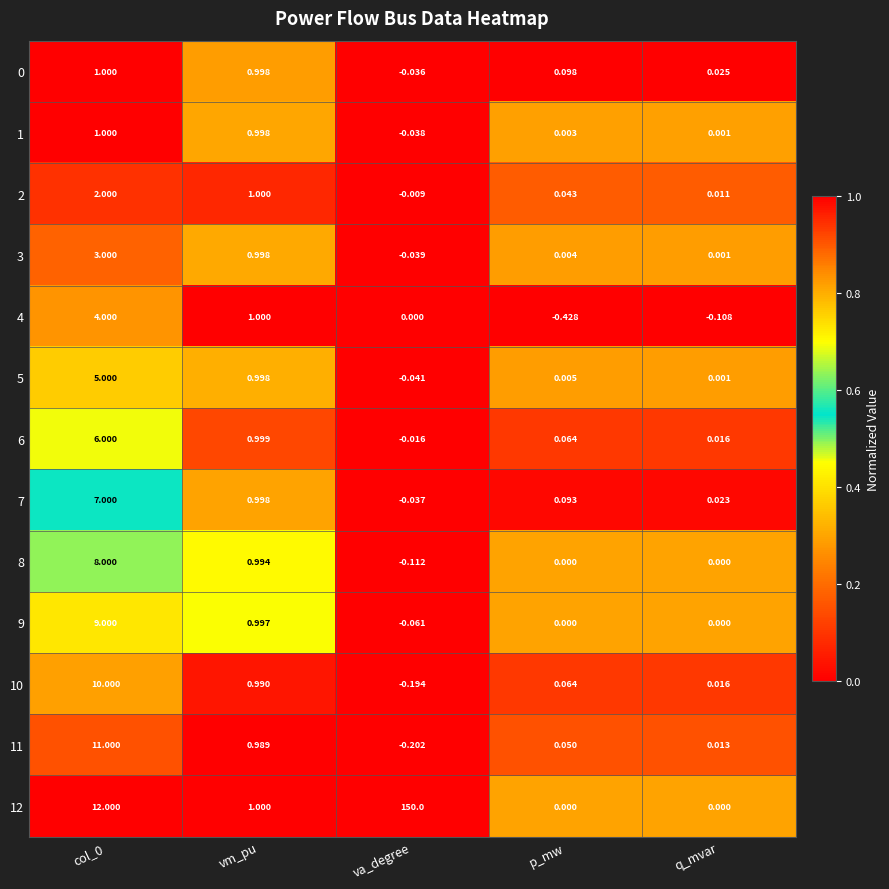

Which series has the largest range (max minus min)?

12